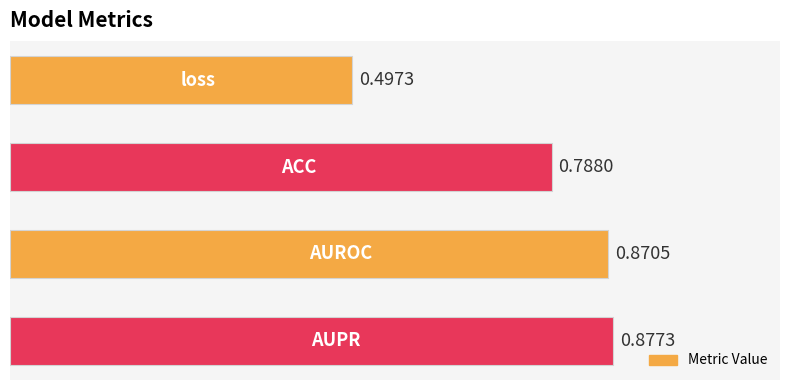

What is the difference between the maximum and minimum values?

0.4